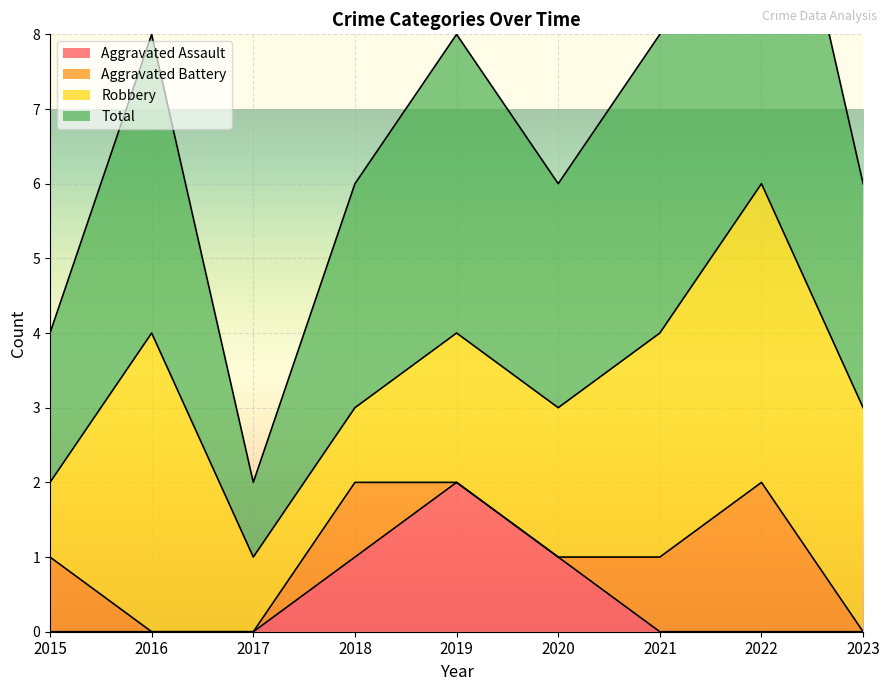

True or false: Aggravated Assault has a value of 2 at 2018.

False